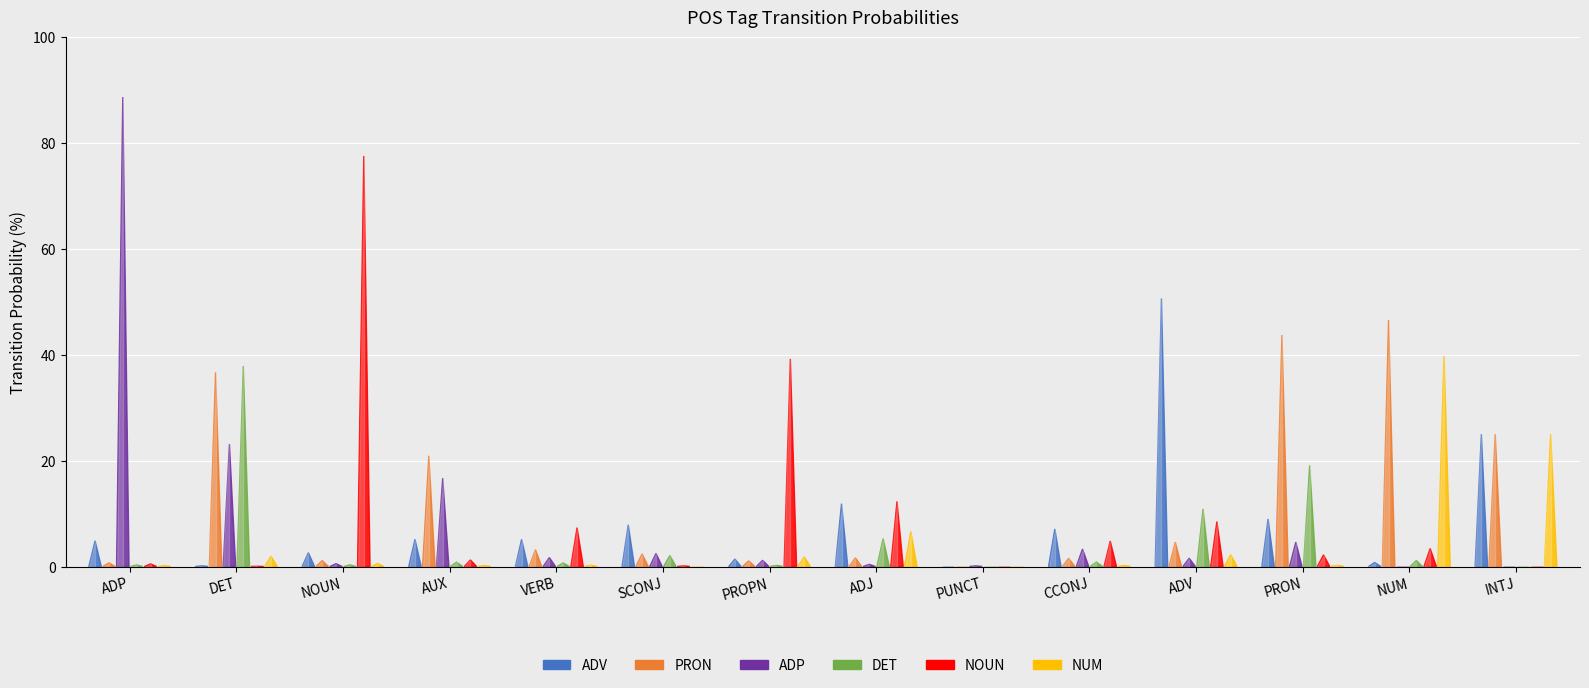

What is the value of the ADP bar at the 10th from the left?

3.3